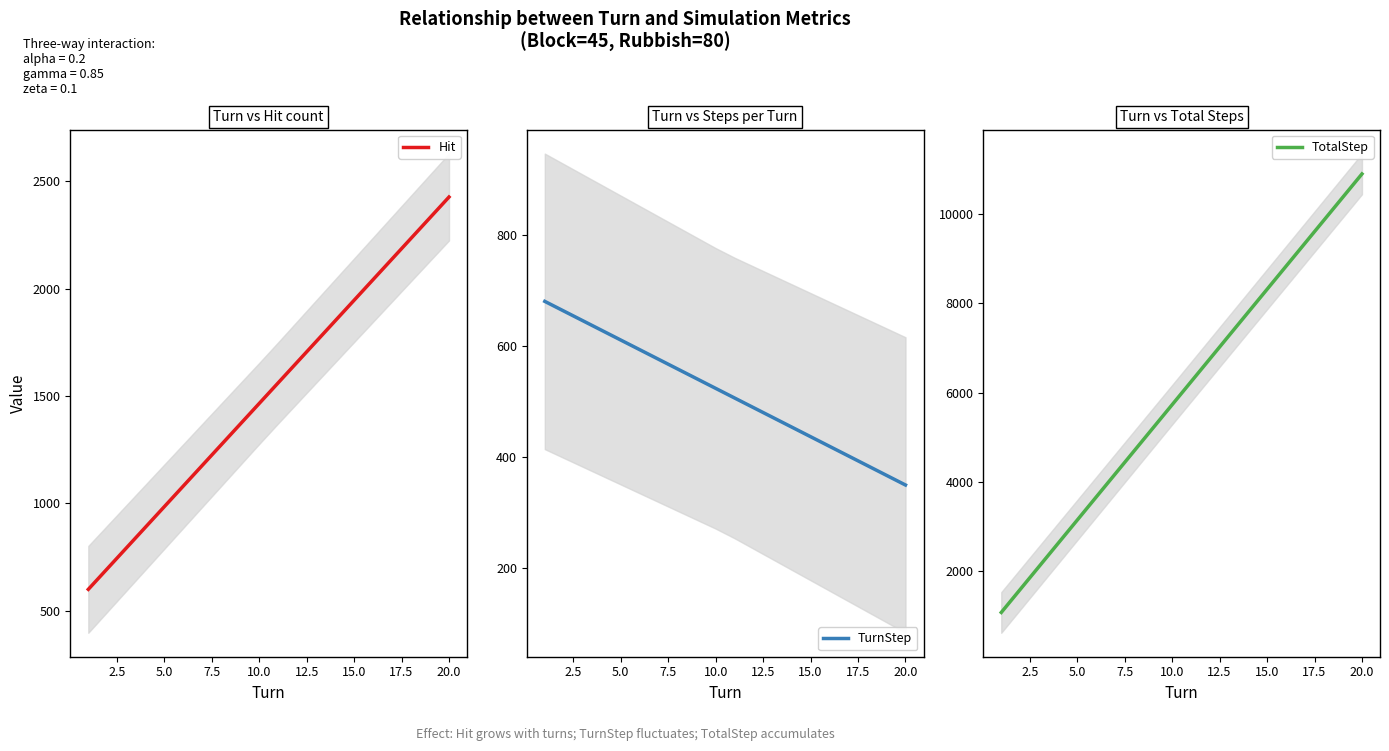

True or false: TotalStep and TurnStep cross at least once.

False